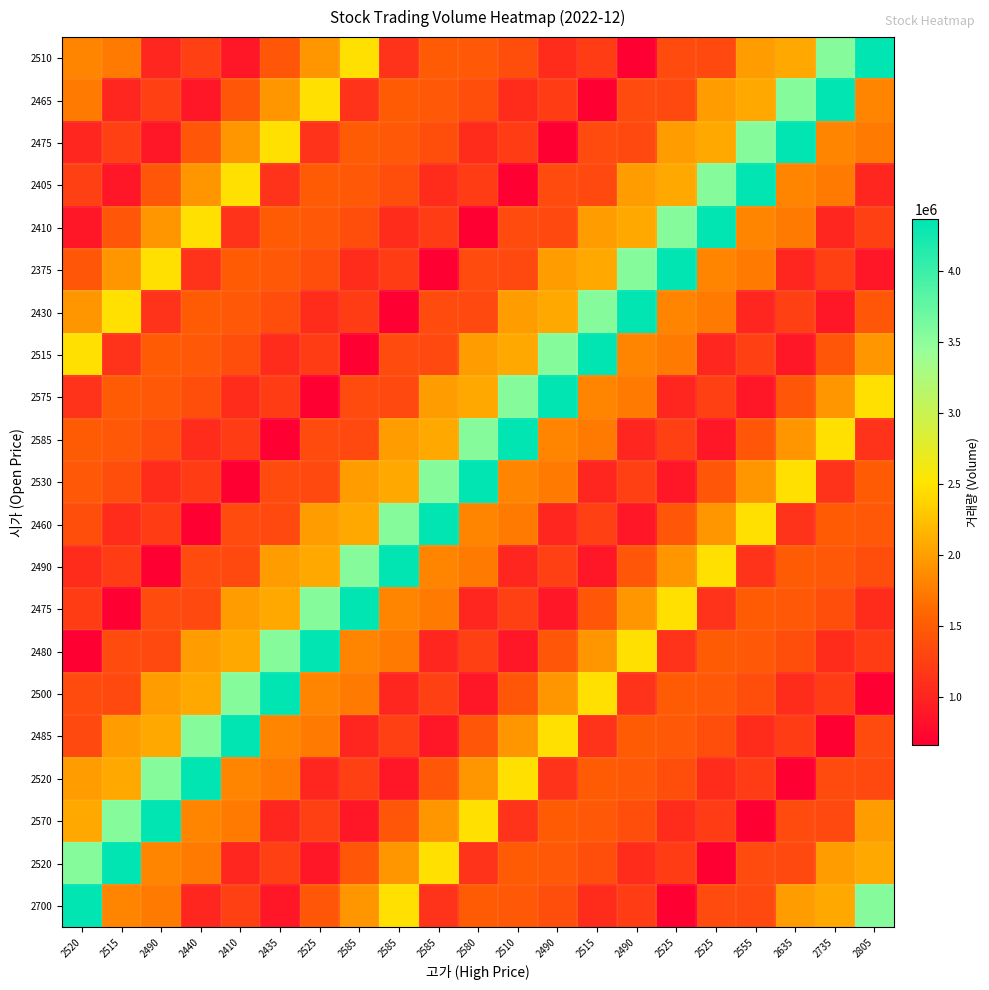

At how many categories does at least one series exceed 4029391?

21